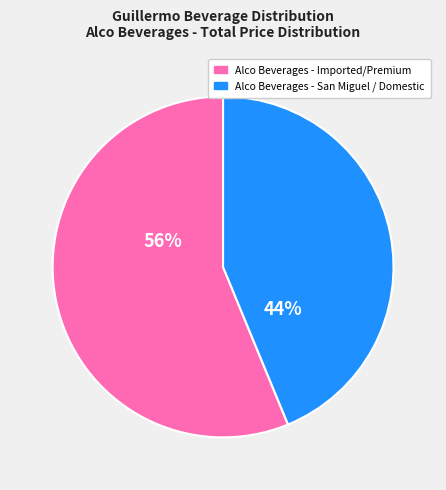

Is there any slice that represents more than half of the pie?

Yes